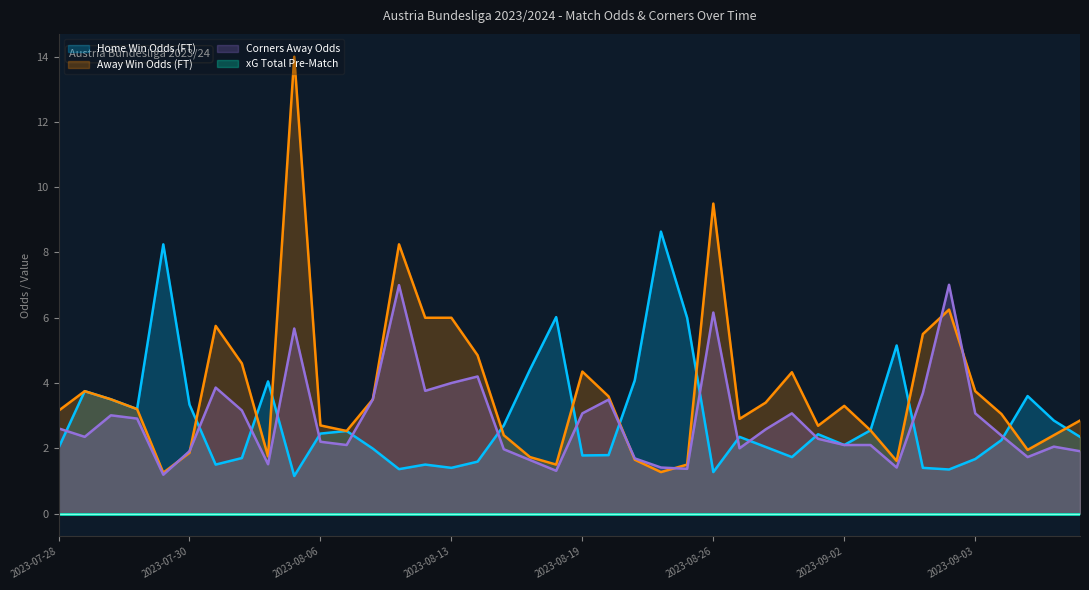

What is the highest value of the Odd_A_FT series?

14.0